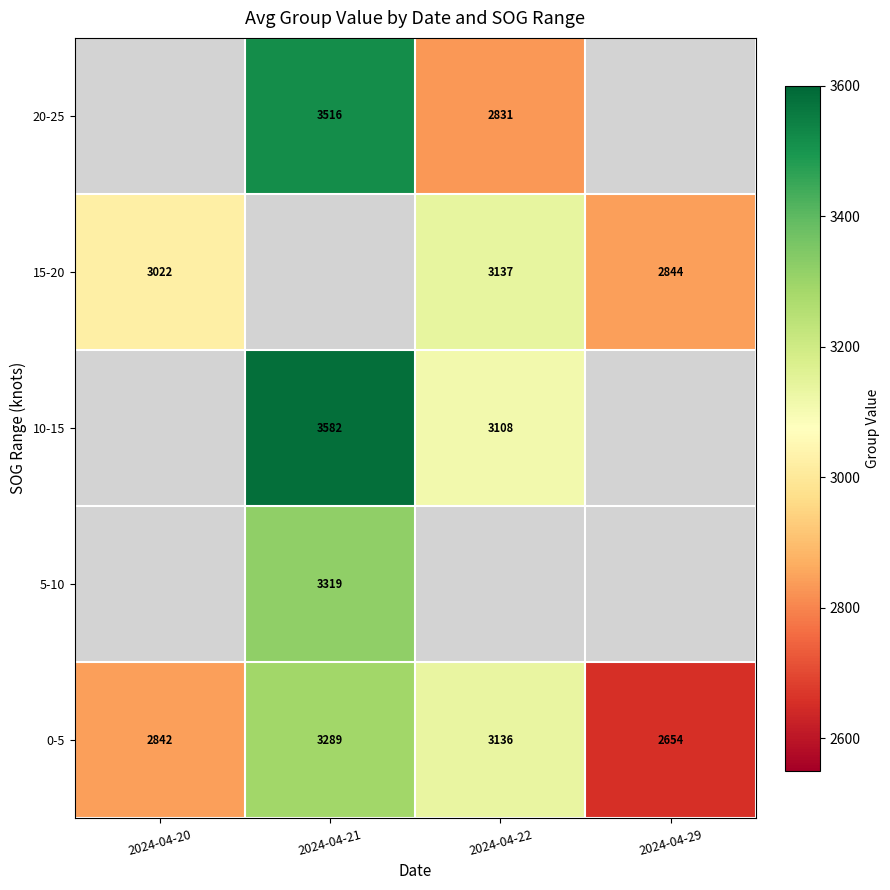

Which label corresponds to the smallest value in the chart?

2024-04-29